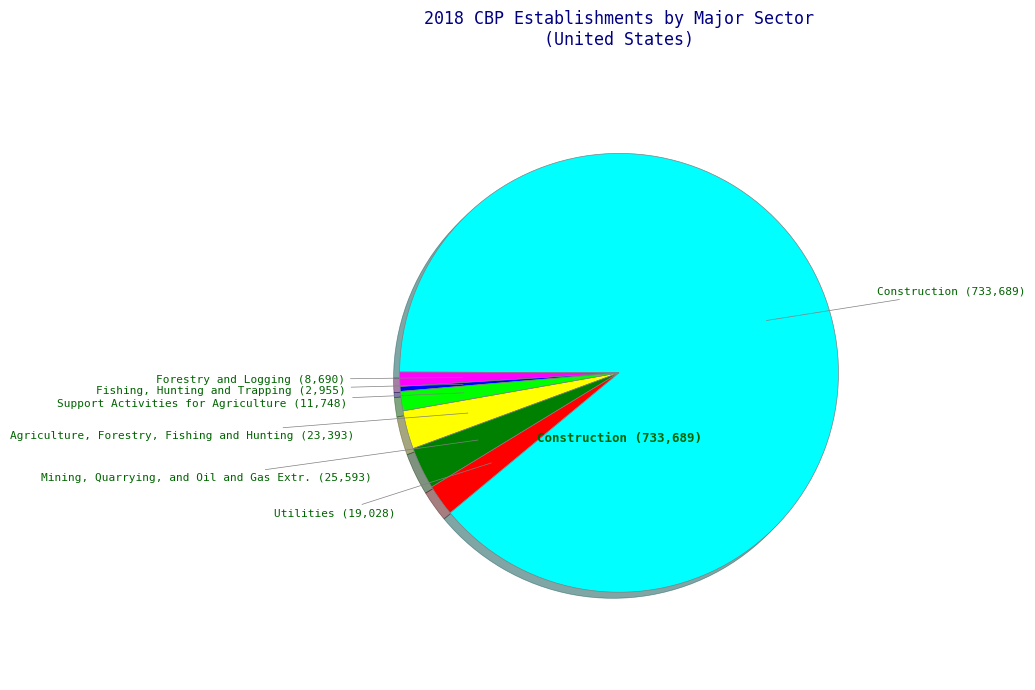

Is there any slice that represents more than half of the pie?

Yes